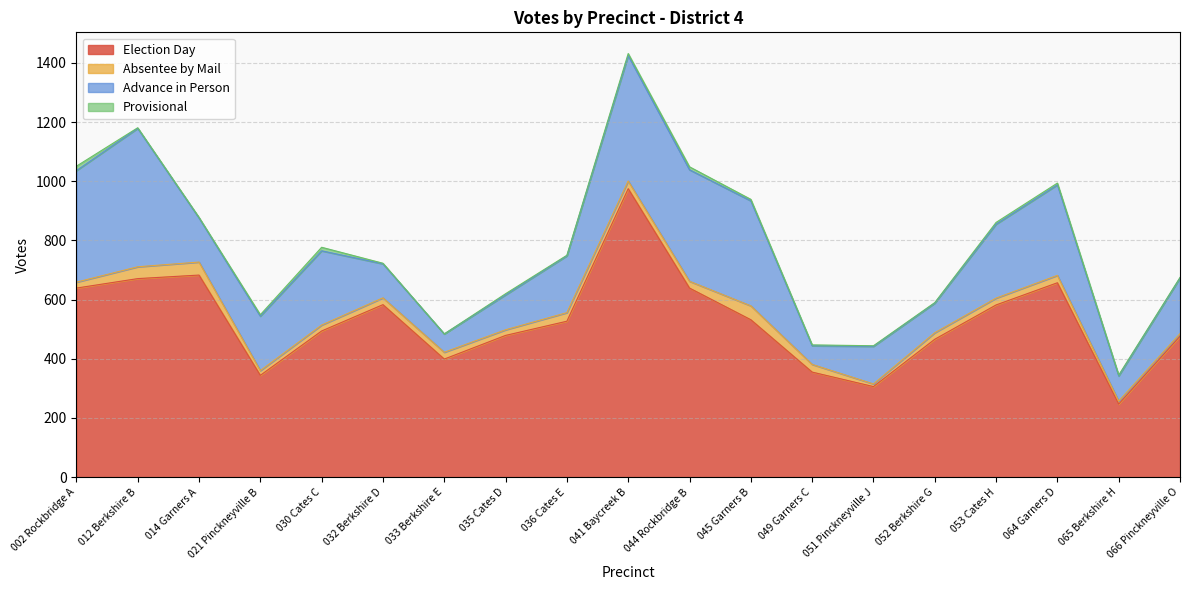

Does the chart have visible grid lines?

Yes